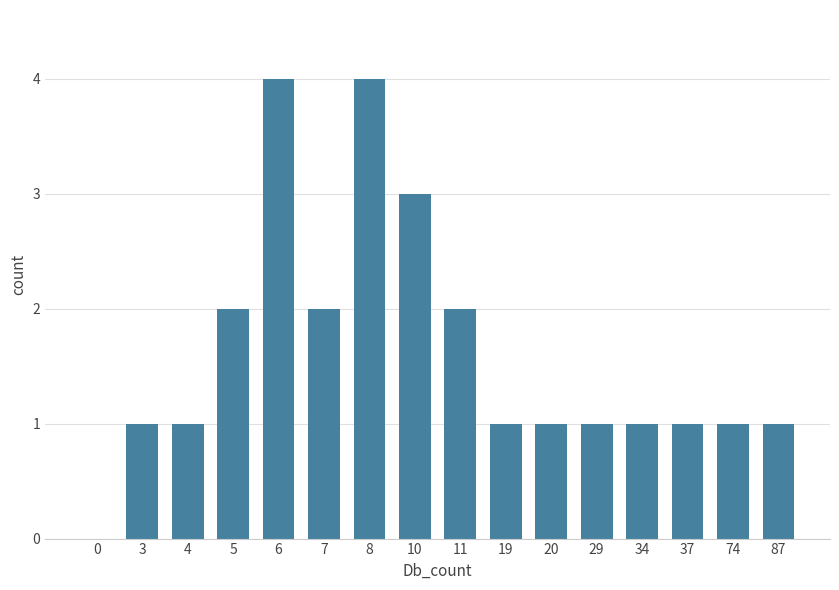

Reading left to right, transcribe all the data shown in this chart.

0=0	3=1	4=1	5=2	6=4	7=2	8=4	10=3	11=2	19=1	20=1	29=1	34=1	37=1	74=1	87=1